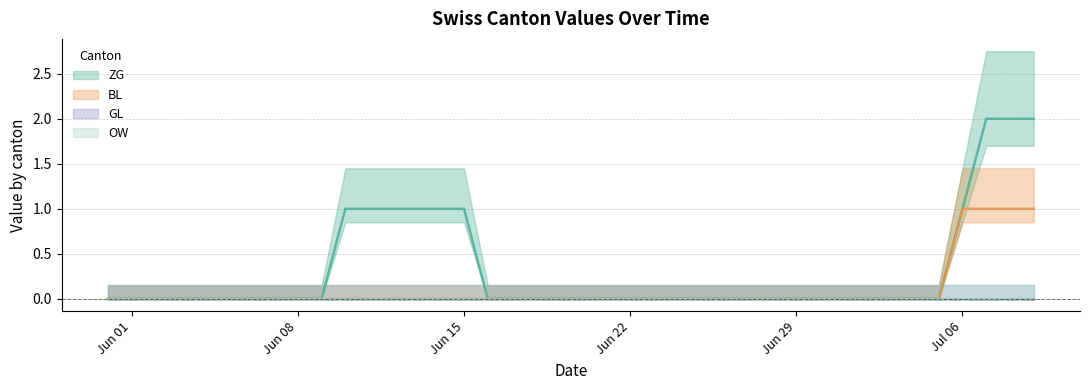

What is the sum of the BL values at Jul 06 and Jun 29?

1